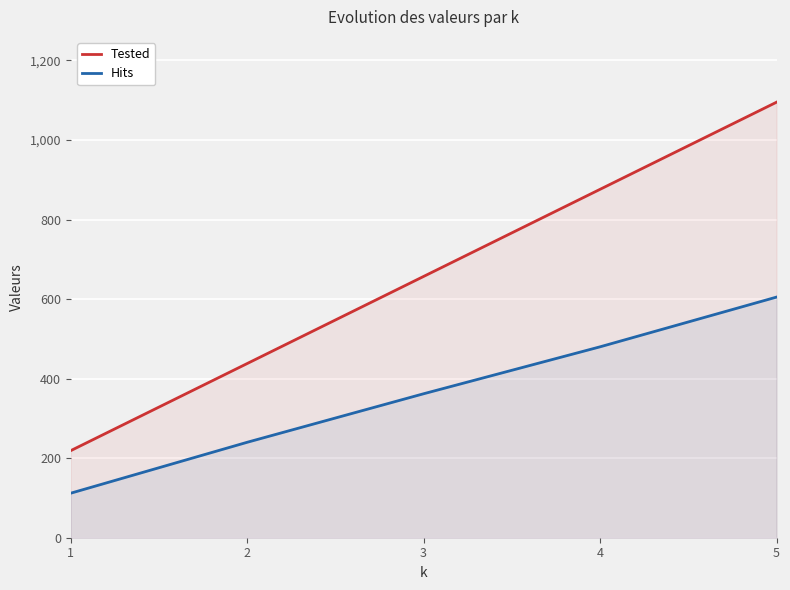

Rank the series at 2 from lowest to highest value.

Hits, Tested